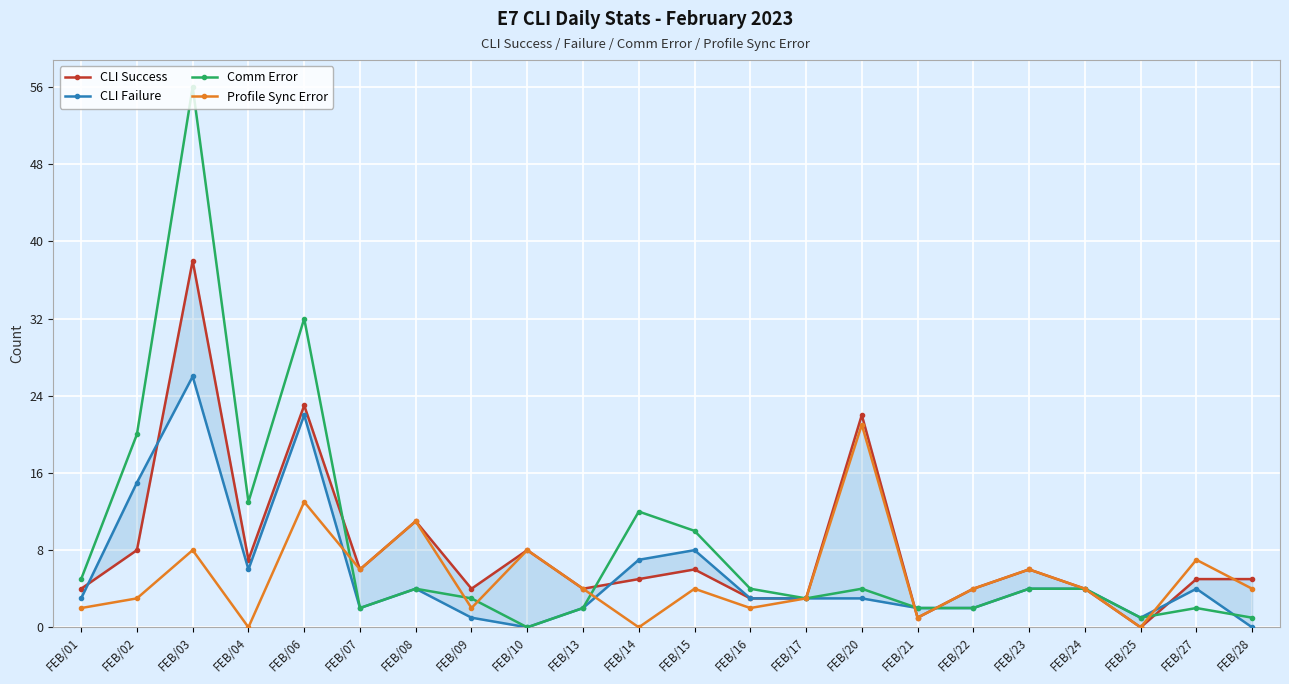

How many lines are shown in the chart?

4